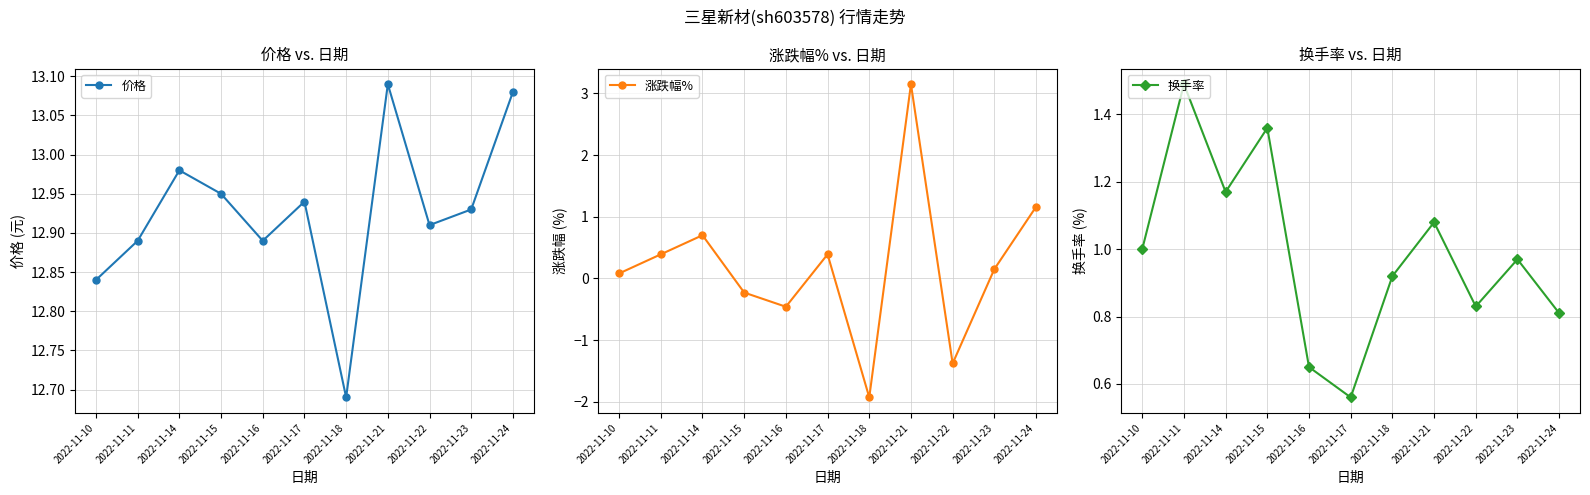

True or false: 涨跌幅% has more than 2 interior local peaks.

True